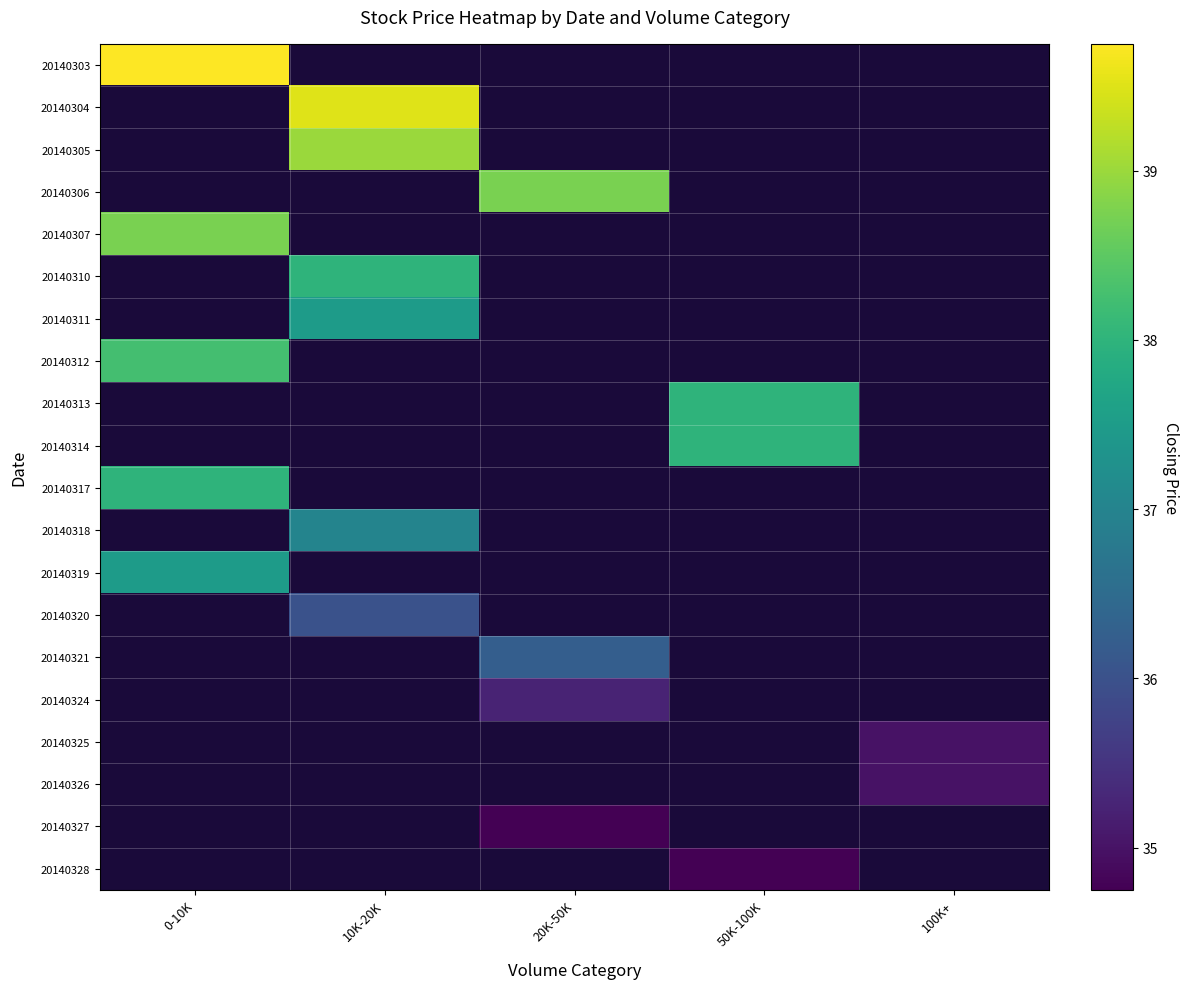

At which label does 20140307 reach its peak?

0-10K